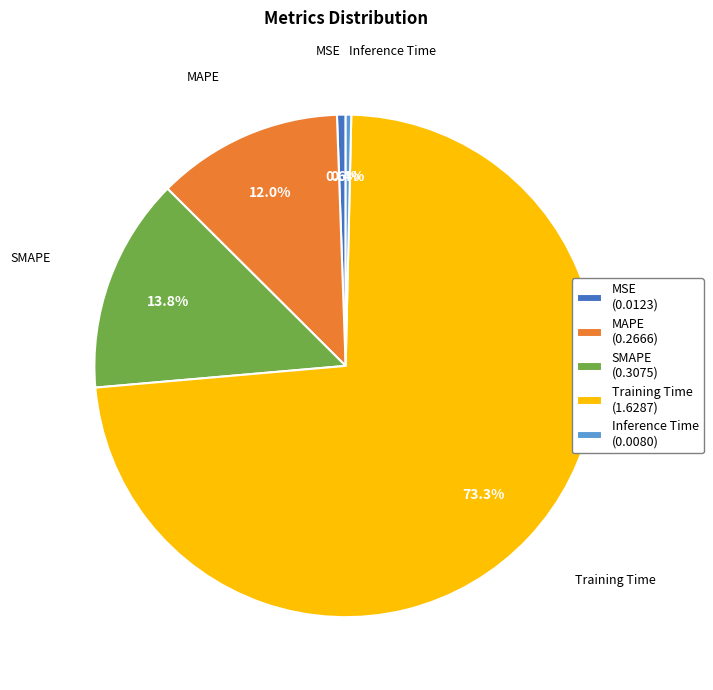

Does Training Time represent more than half of the total?

Yes